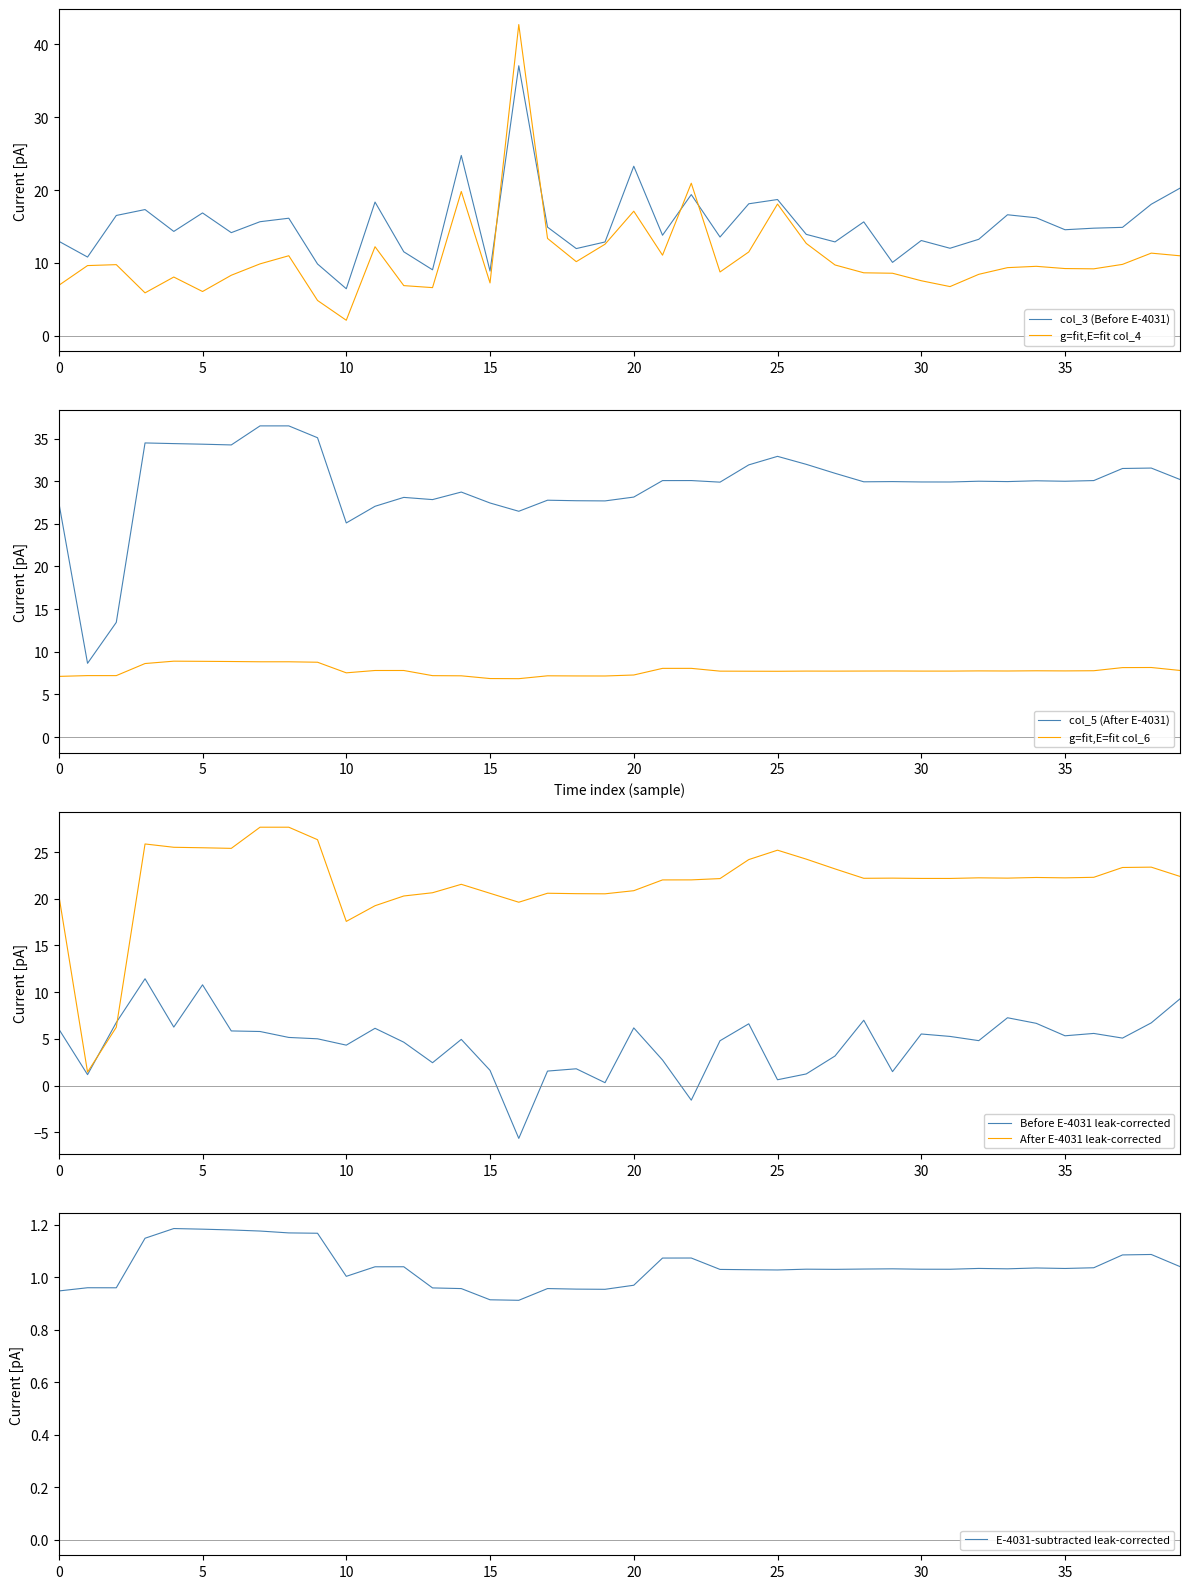

True or false: col_3 has more than 1 points higher than both neighbors.

True